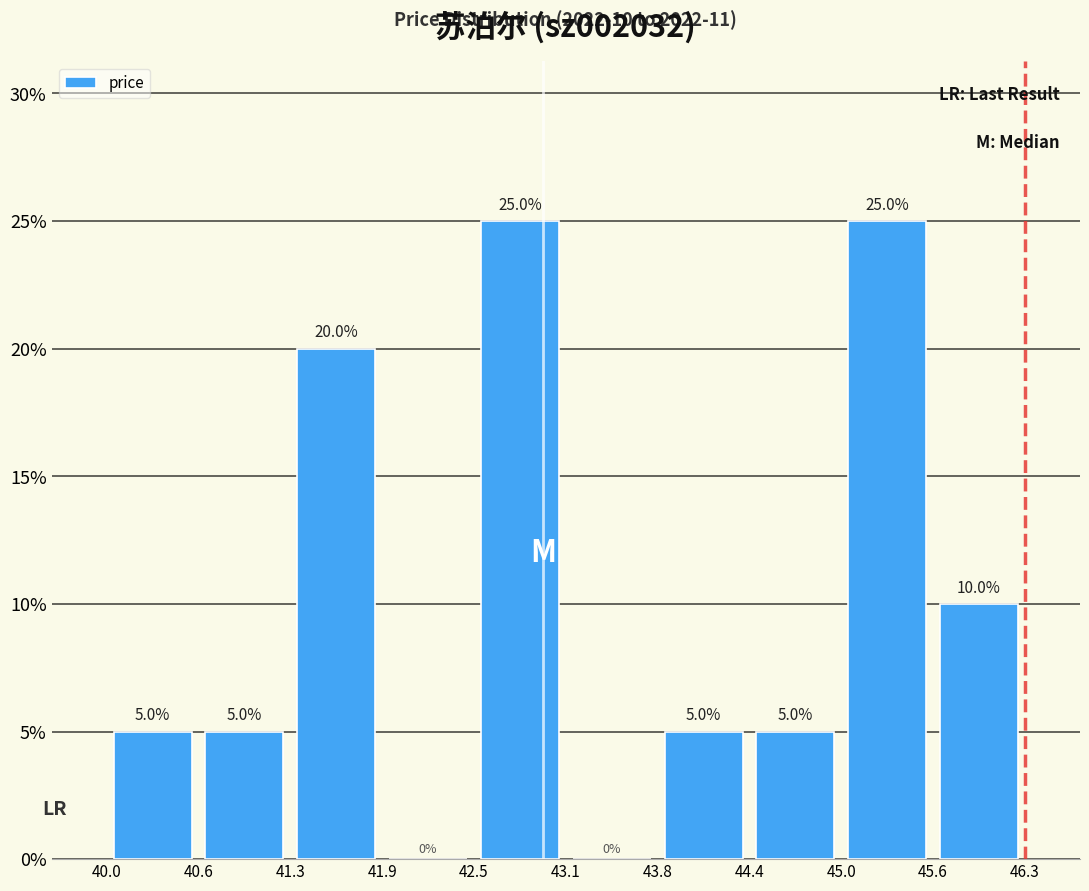

Reading left to right, transcribe this chart: for each bar, give the range it covers on the x-axis and its height.

40.0 to 40.6: 5.0
40.6 to 41.3: 5.0
41.3 to 41.9: 20.0
41.9 to 42.5: 0.0
42.5 to 43.1: 25.0
43.1 to 43.8: 0.0
43.8 to 44.4: 5.0
44.4 to 45.0: 5.0
45.0 to 45.6: 25.0
45.6 to 46.3: 10.0